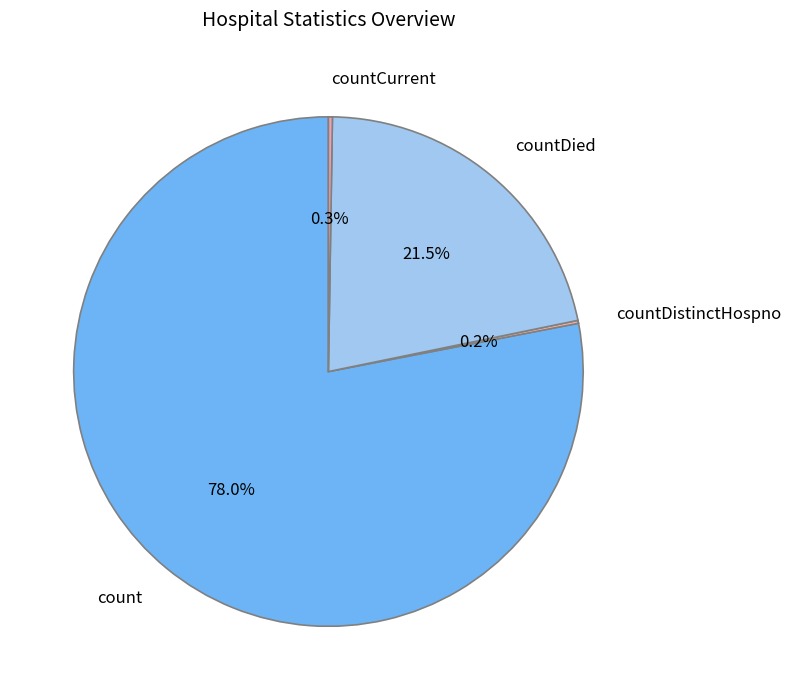

Which category has the biggest portion of the pie?

count